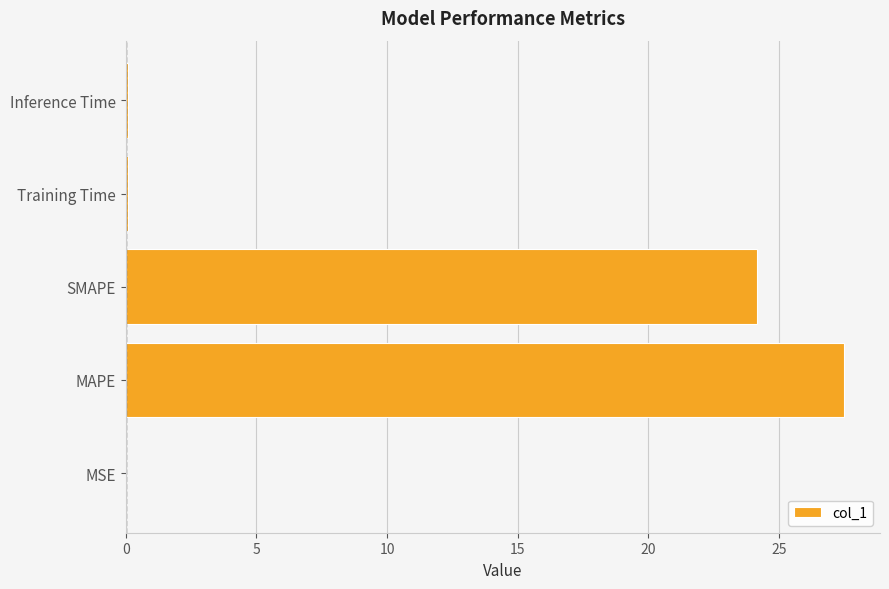

The chart shows a value of 24.2 at SMAPE. True or false?

True